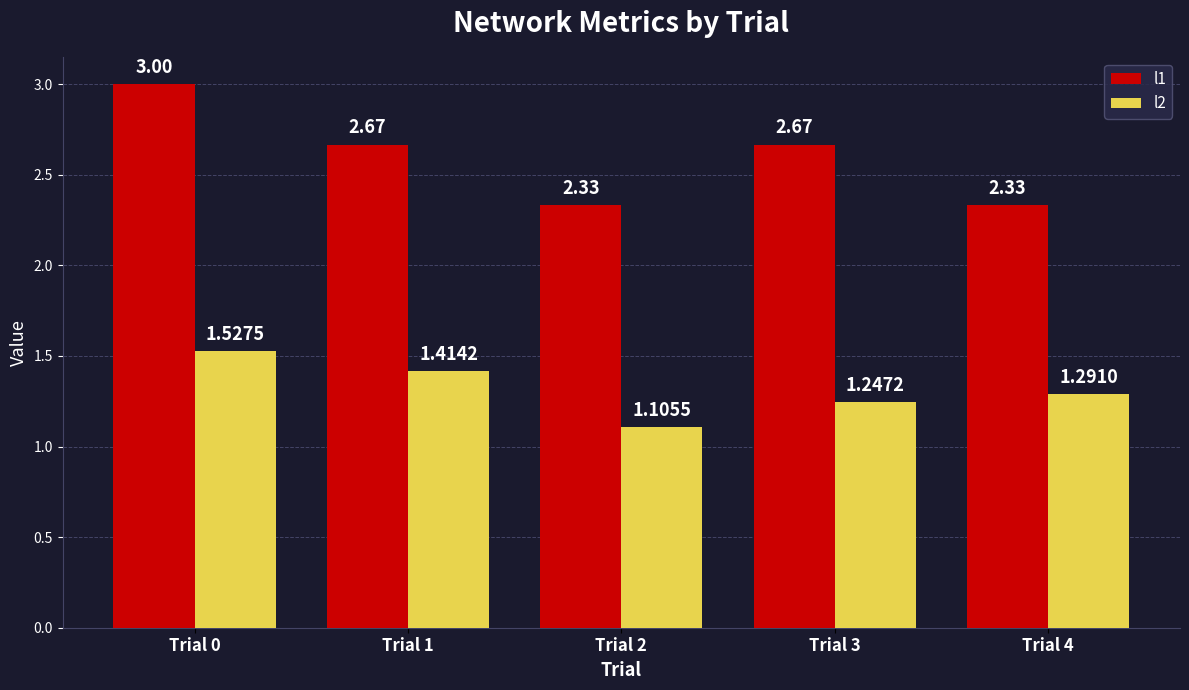

Which series has the widest spread of values?

l1